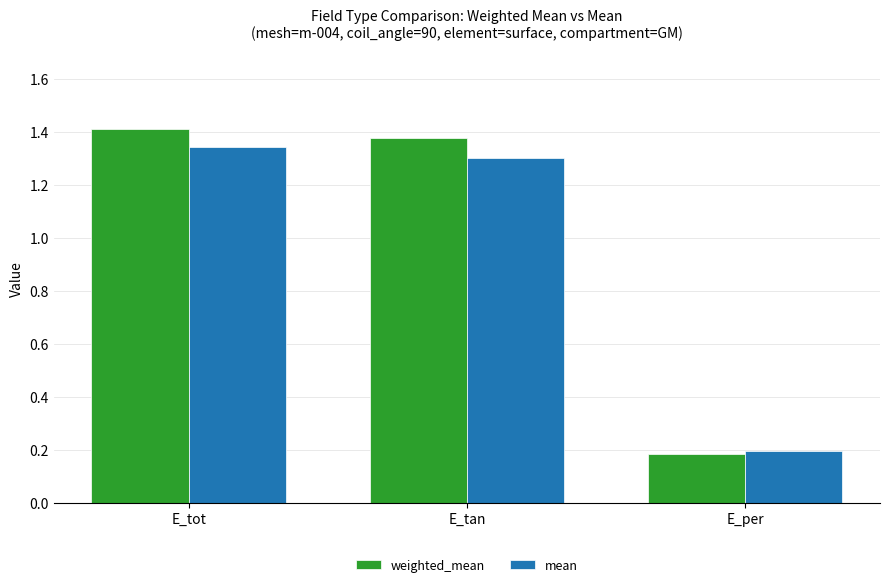

At E_tan, list the series in order from smallest to largest.

mean, weighted_mean